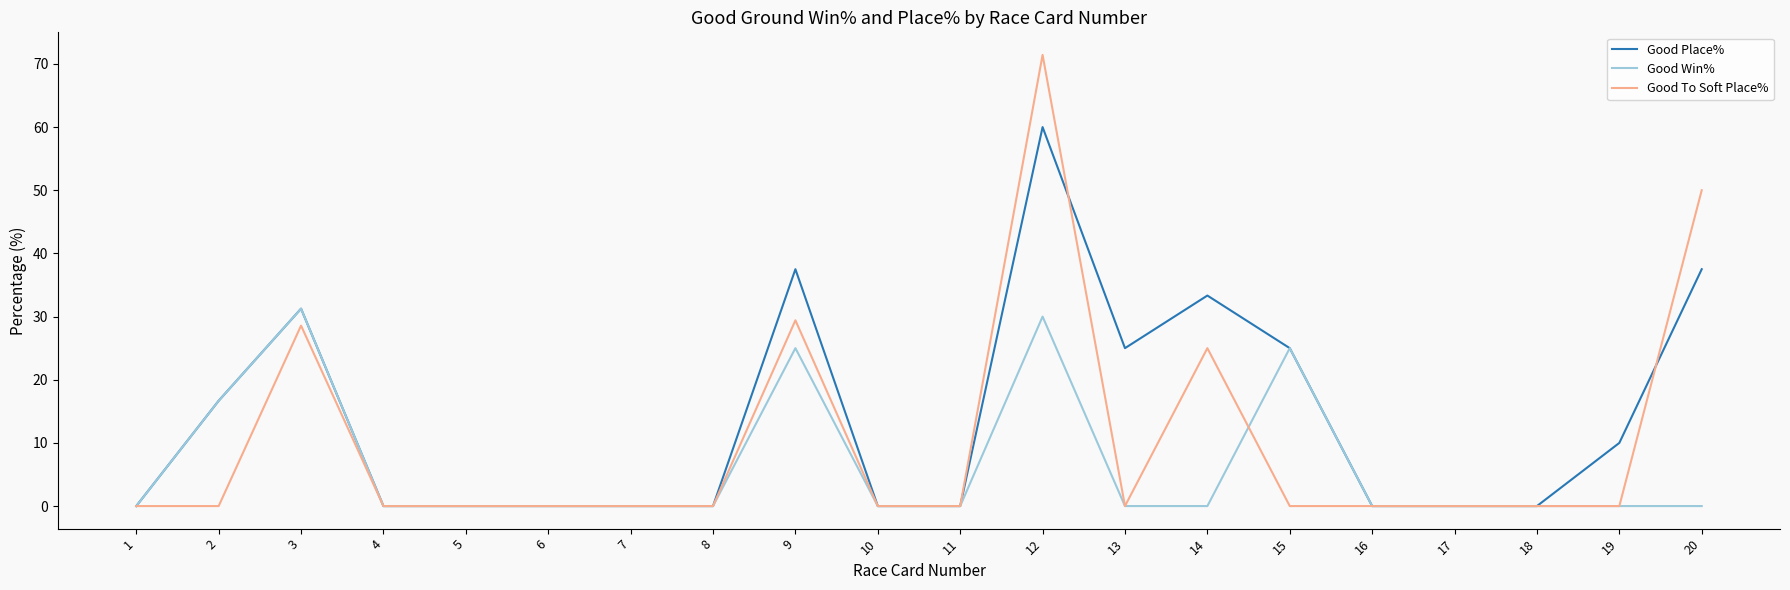

What is the difference between the second highest and minimum values in the Good Win% series?

30.0